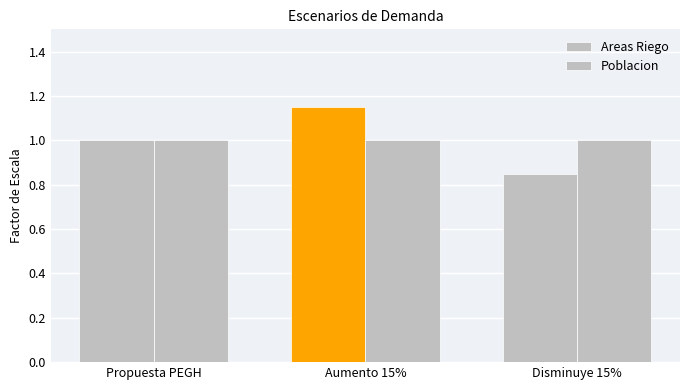

At which category is the sum across all series the highest?

Aumento 15%